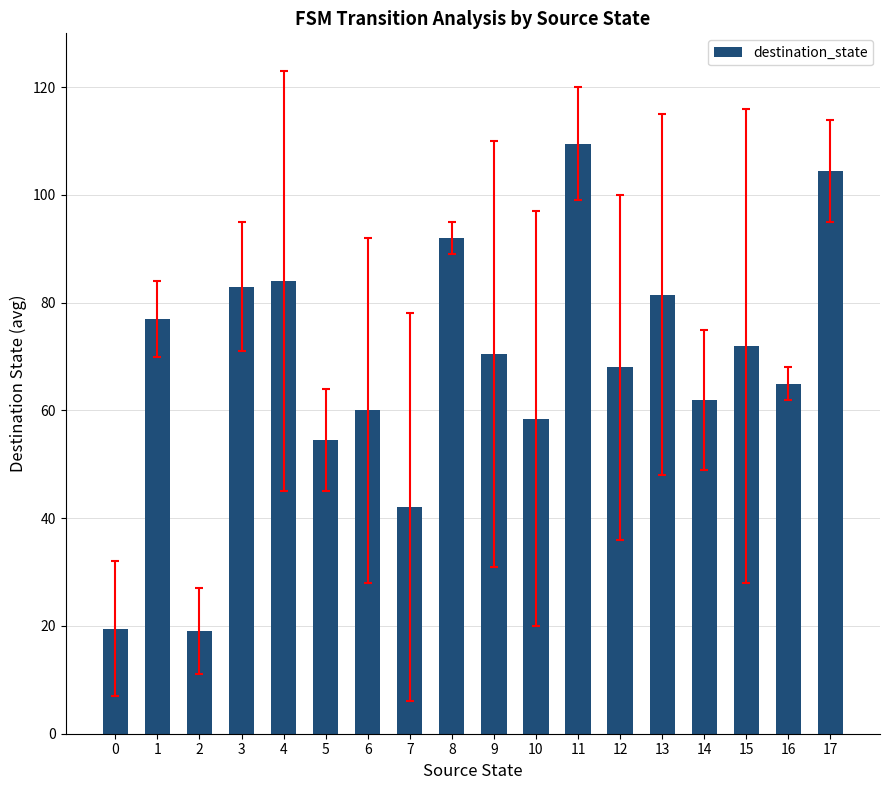

Which label corresponds to the largest value in the chart?

11